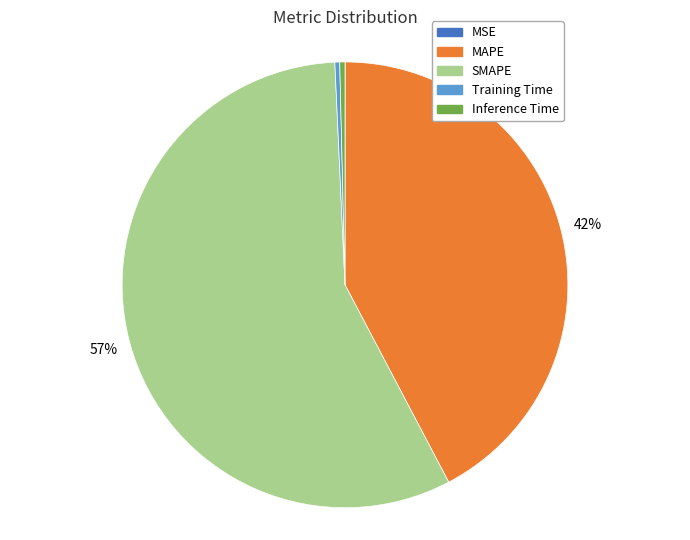

To the nearest percent, what is the difference between the MAPE and Inference Time slice percentages?

42%